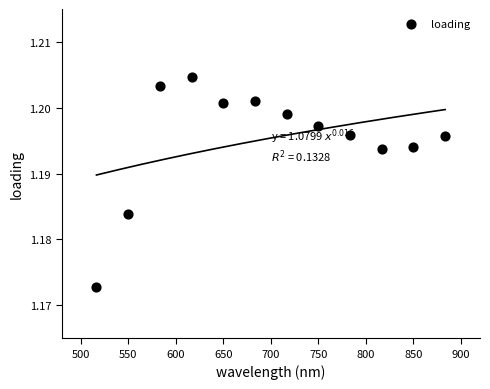

What is the range of X values (max minus min)?

366.7